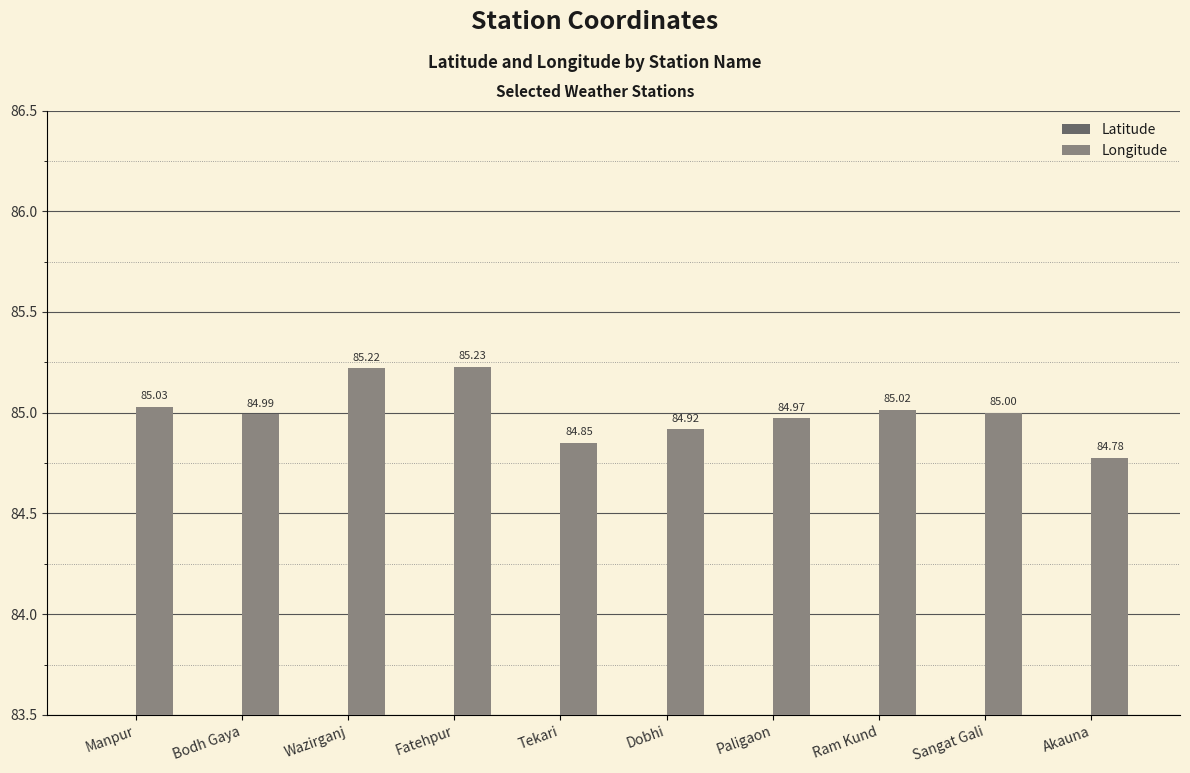

List the series in order of their overall mean, highest first.

Longitude, Latitude